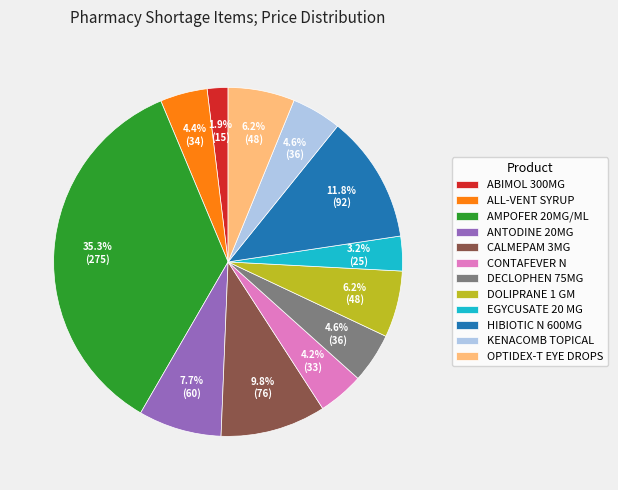

Which slice is the smallest?

ABIMOL 300MG